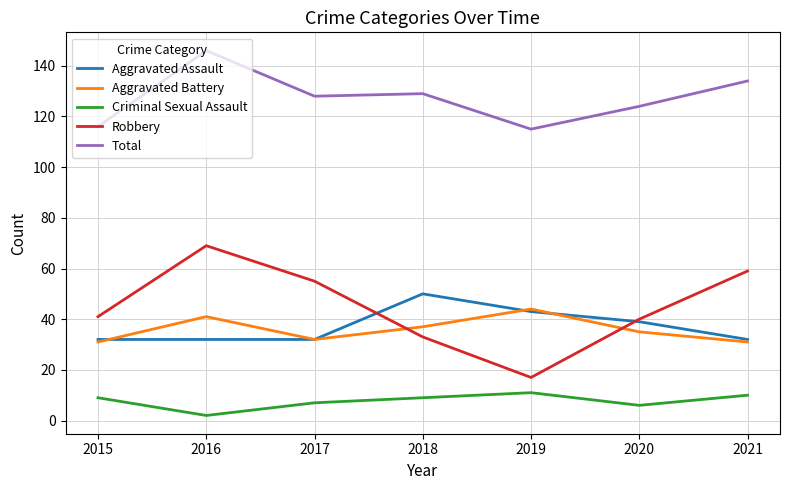

True or false: Total and Aggravated Battery intersect in this chart.

False